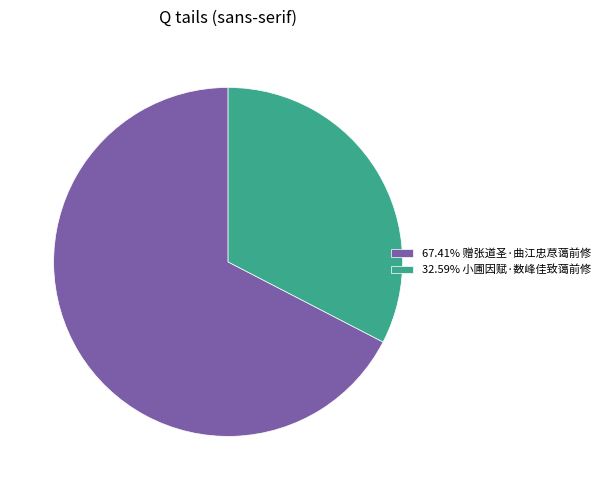

Does 67.41% 赠张道圣·曲江忠荩蔼前修 represent more than half of the total?

Yes